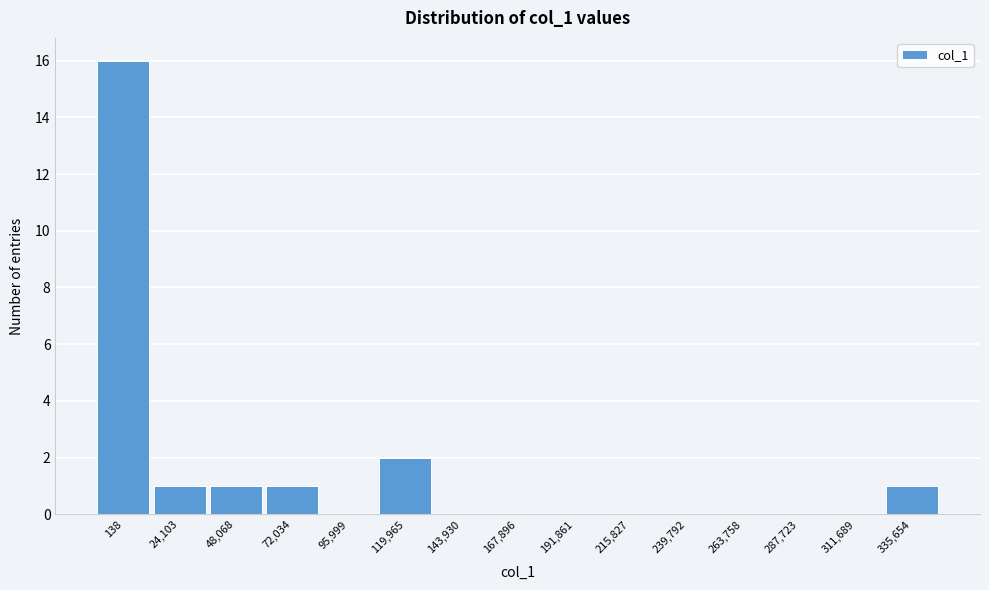

Reading left to right, transcribe all the data shown in this chart.

138=16	24,103=1	48,068=1	72,034=1	95,999=0	119,965=2	143,930=0	167,896=0	191,861=0	215,827=0	239,792=0	263,758=0	287,723=0	311,689=0	335,654=1